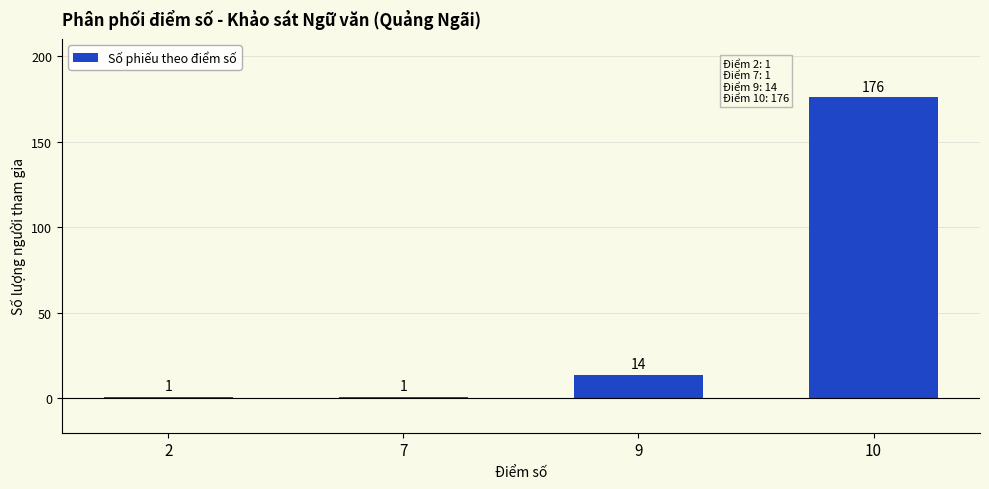

Does the chart contain stacked bars?

No